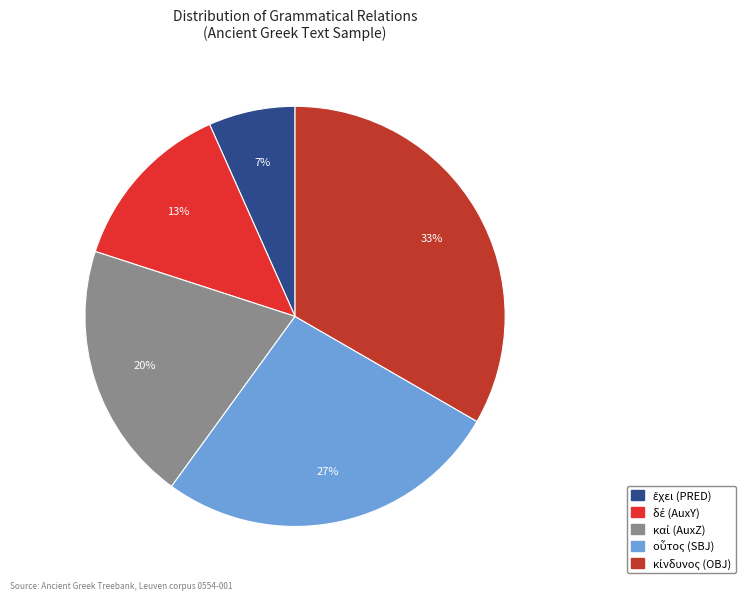

How many slices are in this pie chart?

5